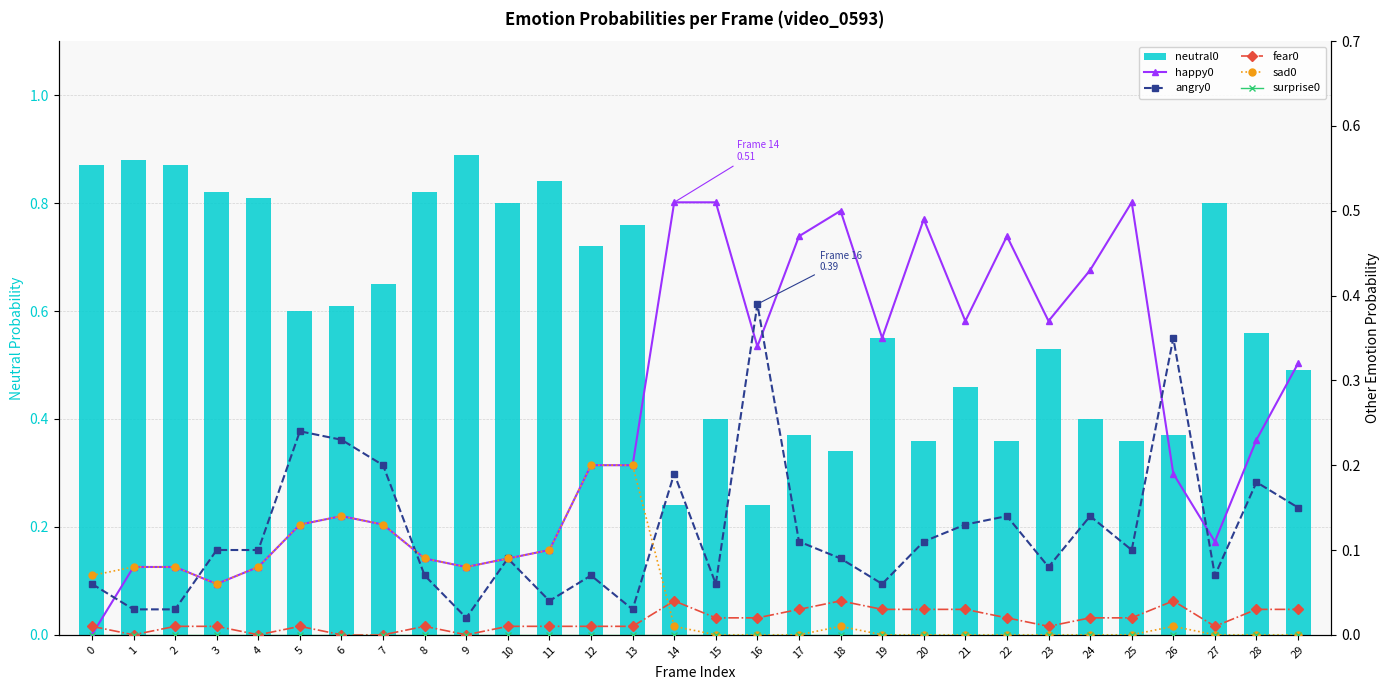

What is the total value across all series at 28?

1.0